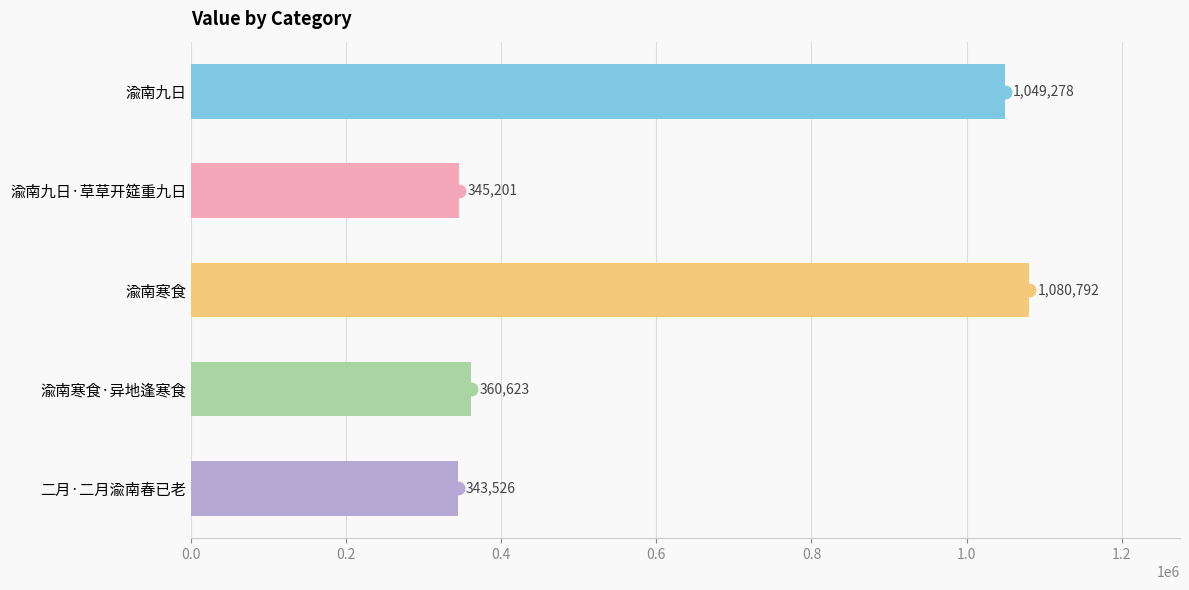

What is the approximate value at 渝南九日, to the nearest 50?

1049300